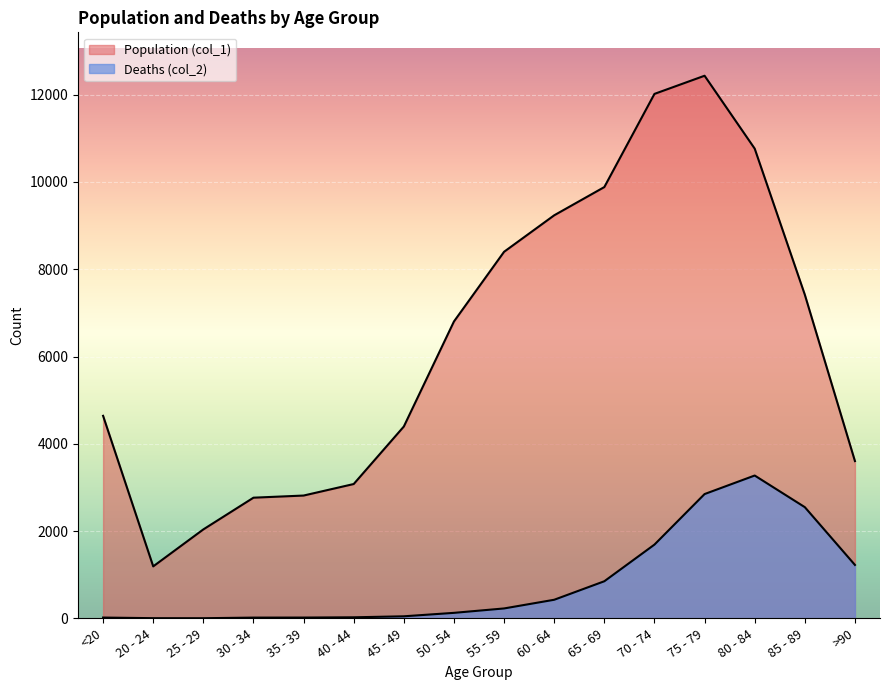

At which label does Deaths (col_2) first exceed 227?

60 - 64